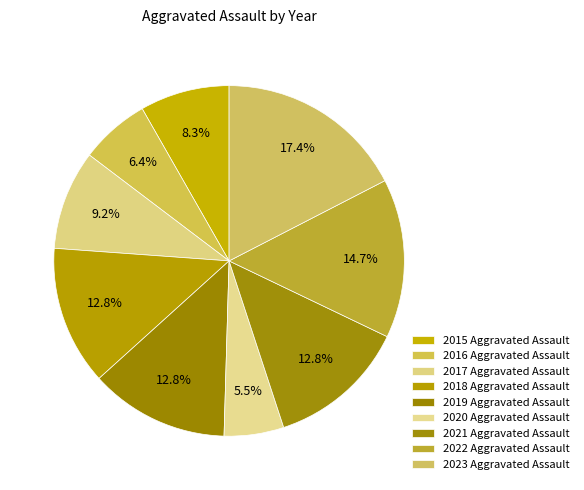

Is it true that 2021 is 13% of the pie?

True